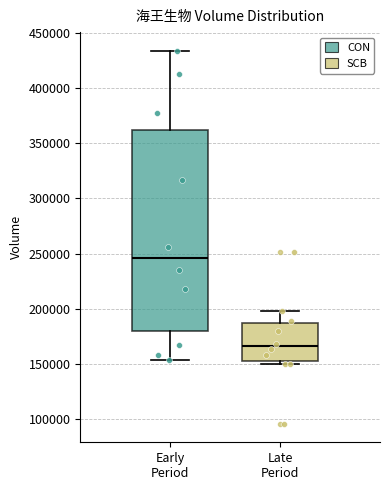

Which box has the highest median line?

Early Period